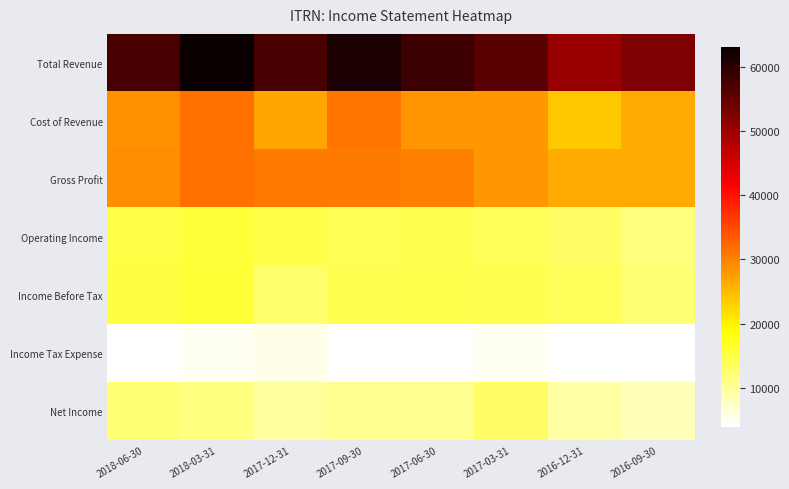

What is the total value across all series at 2017-09-30?

165600